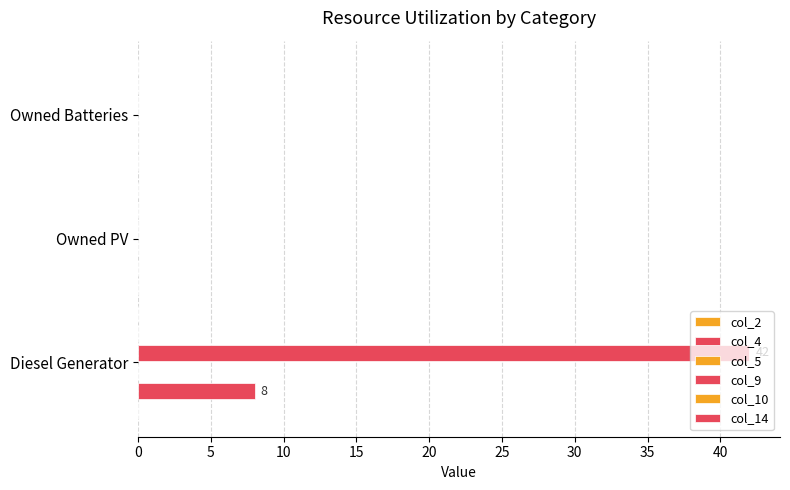

How many distinct data groups are displayed?

2